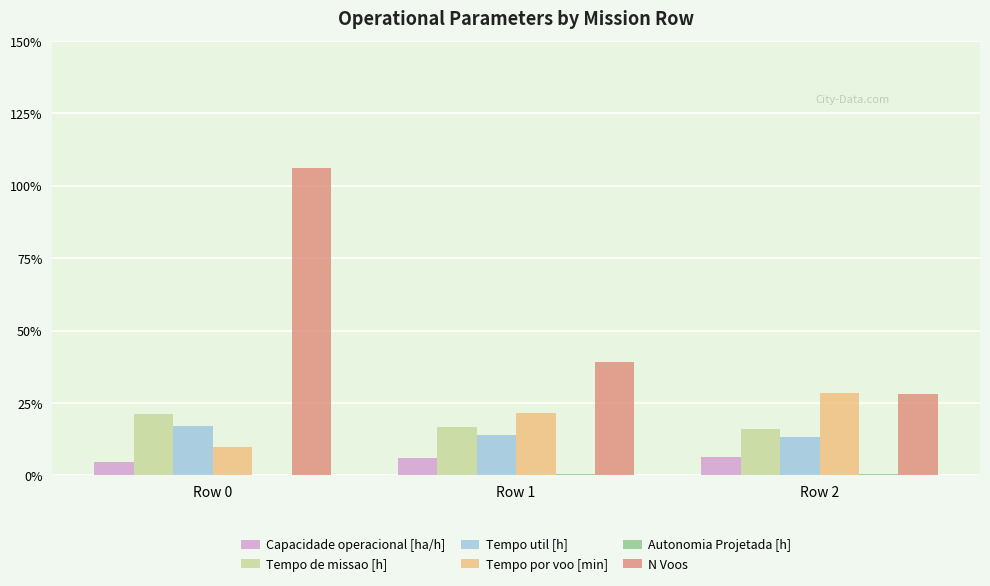

At which category is the sum across all series the highest?

Row 0